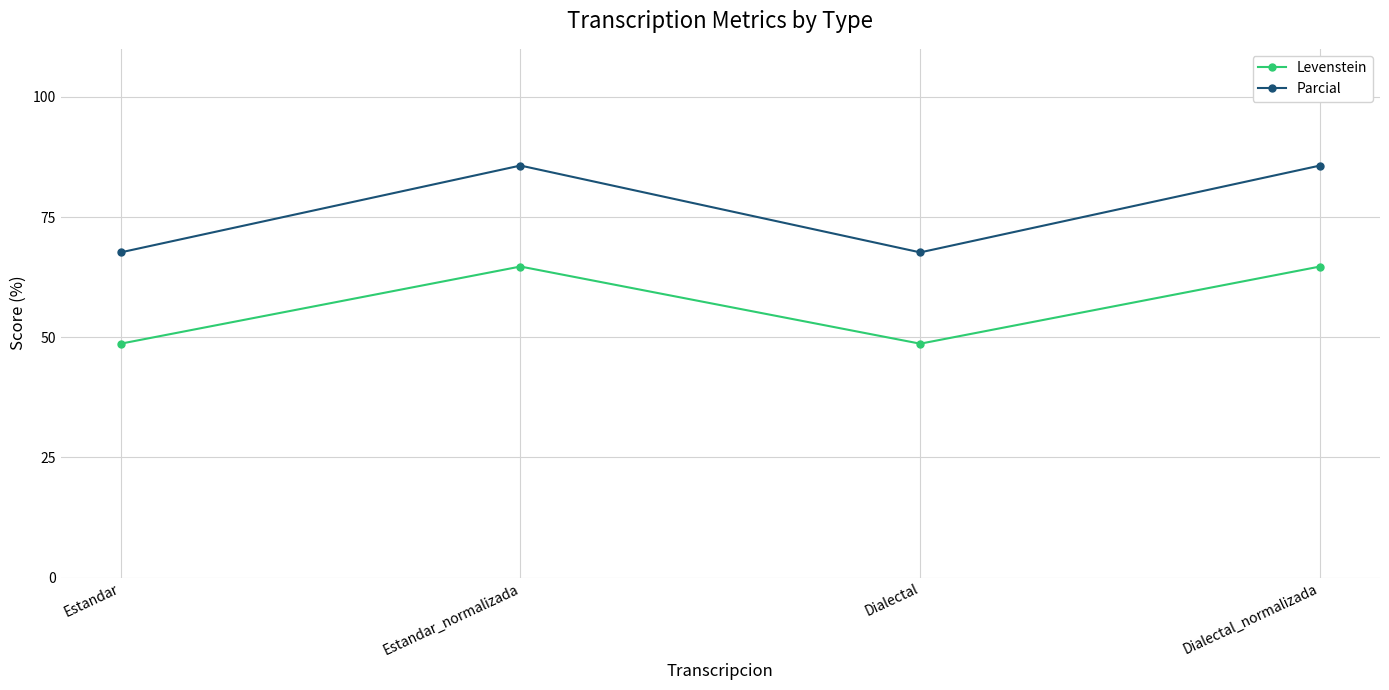

What is the value of the Parcial point at the 4th from the left?

85.7